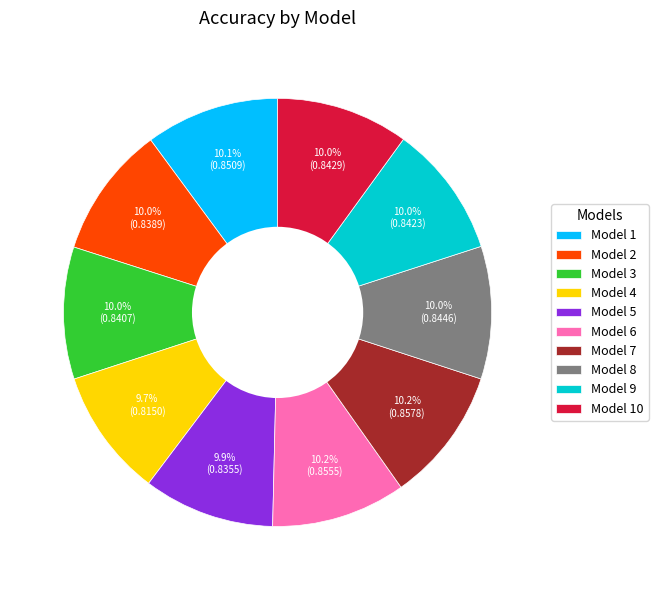

Does any single category account for the majority?

No